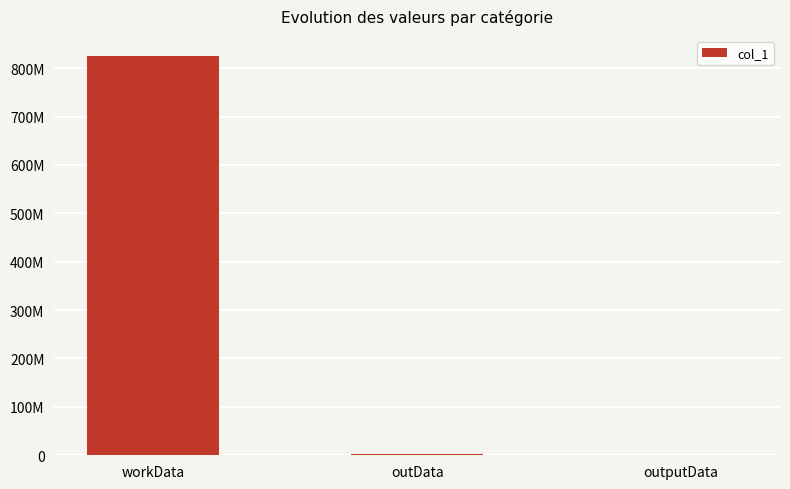

List the labels in order of value, smallest first.

outputData, outData, workData